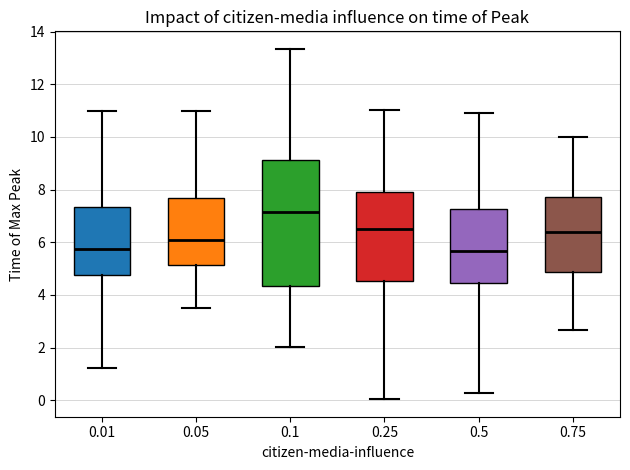

Reading left to right, read every box against the y-axis: the position of its median line, the range the box covers, and the ends of its whiskers. The values are not printed on the chart, so give them approximately, as read against the axis.

0.01: median 5.8, box 4.8 to 7.4, whiskers 1.2 to 11.0
0.05: median 6.0, box 5.2 to 7.6, whiskers 3.6 to 11.0
0.1: median 7.2, box 4.4 to 9.2, whiskers 2.0 to 13.4
0.25: median 6.4, box 4.6 to 8.0, whiskers 0.0 to 11.0
0.5: median 5.6, box 4.4 to 7.2, whiskers 0.2 to 11.0
0.75: median 6.4, box 4.8 to 7.8, whiskers 2.6 to 10.0